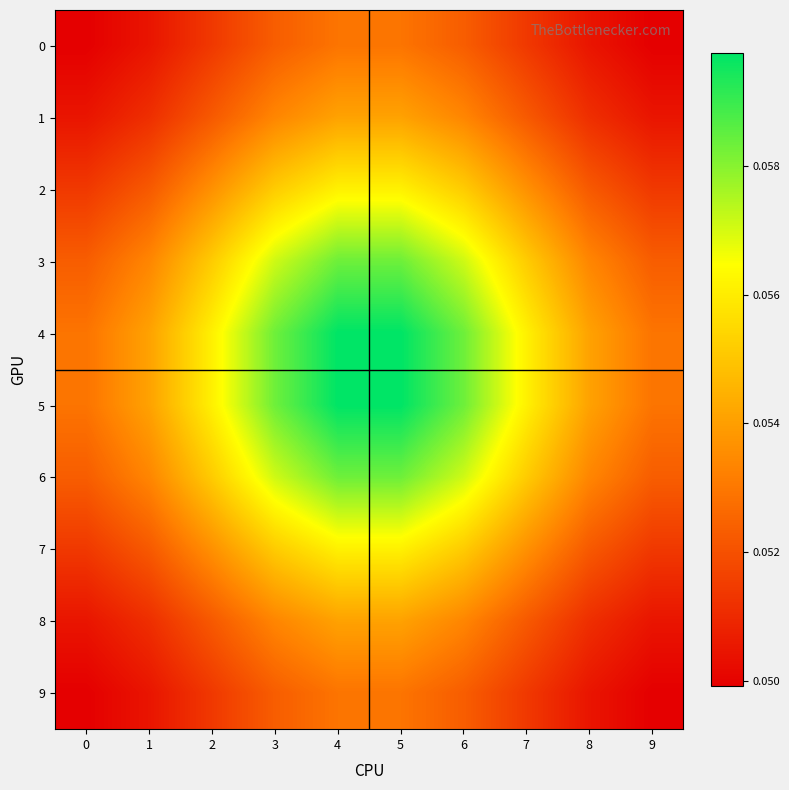

How many series are shown in this chart?

10